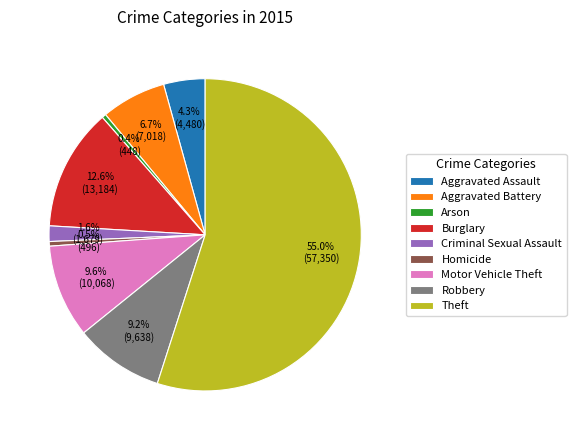

Combined, do Criminal Sexual Assault and Aggravated Assault account for over 50%?

No